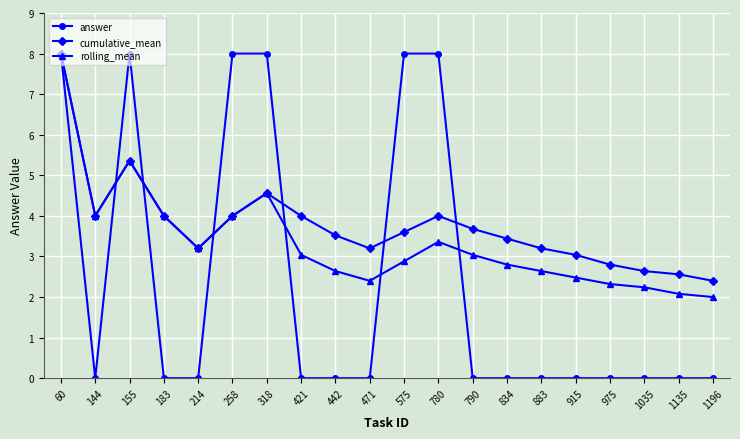

Which series has the largest range (max minus min)?

answer